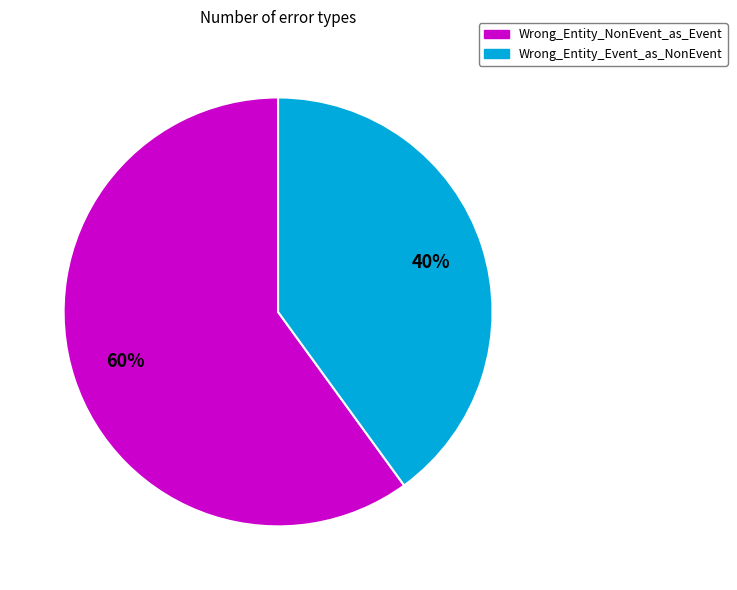

Which has a higher value, Wrong_Entity_Event_as_NonEvent or Wrong_Entity_NonEvent_as_Event?

Wrong_Entity_NonEvent_as_Event